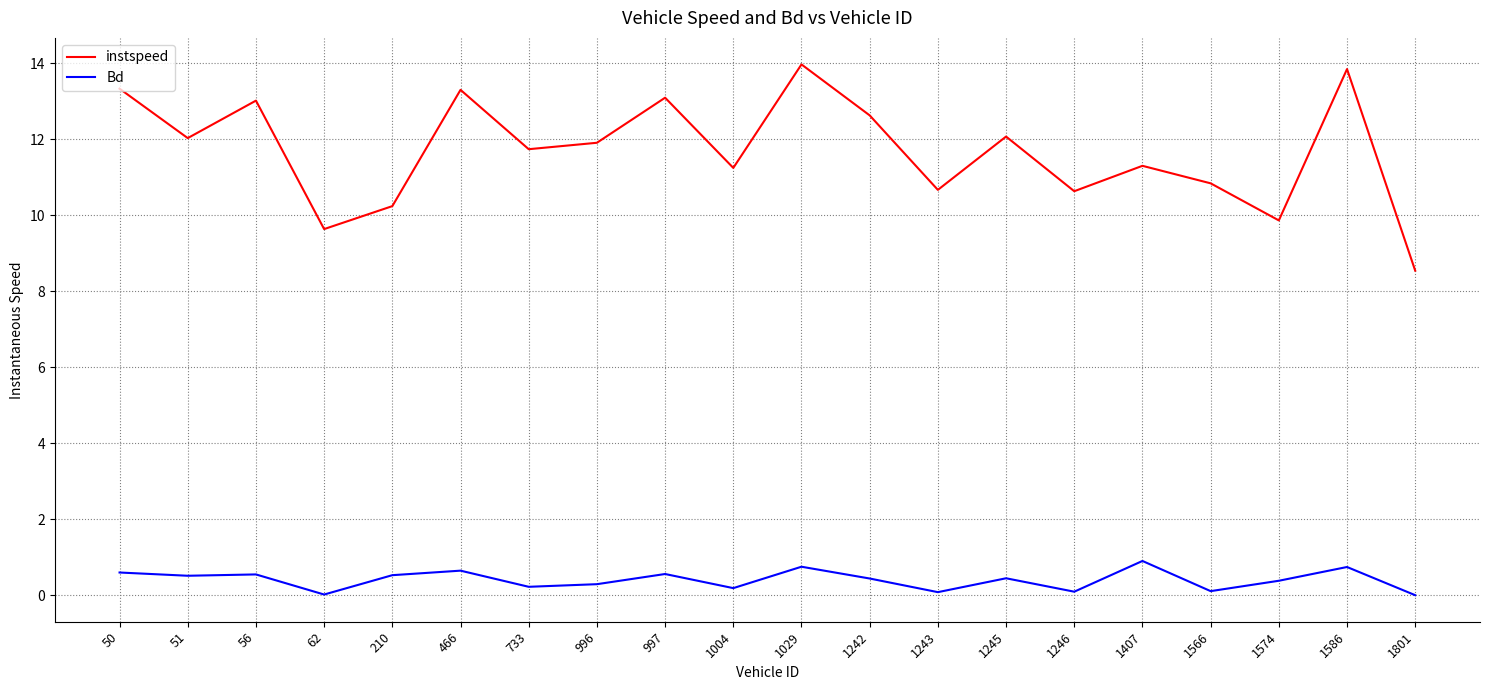

How many categories are shown in the chart?

20